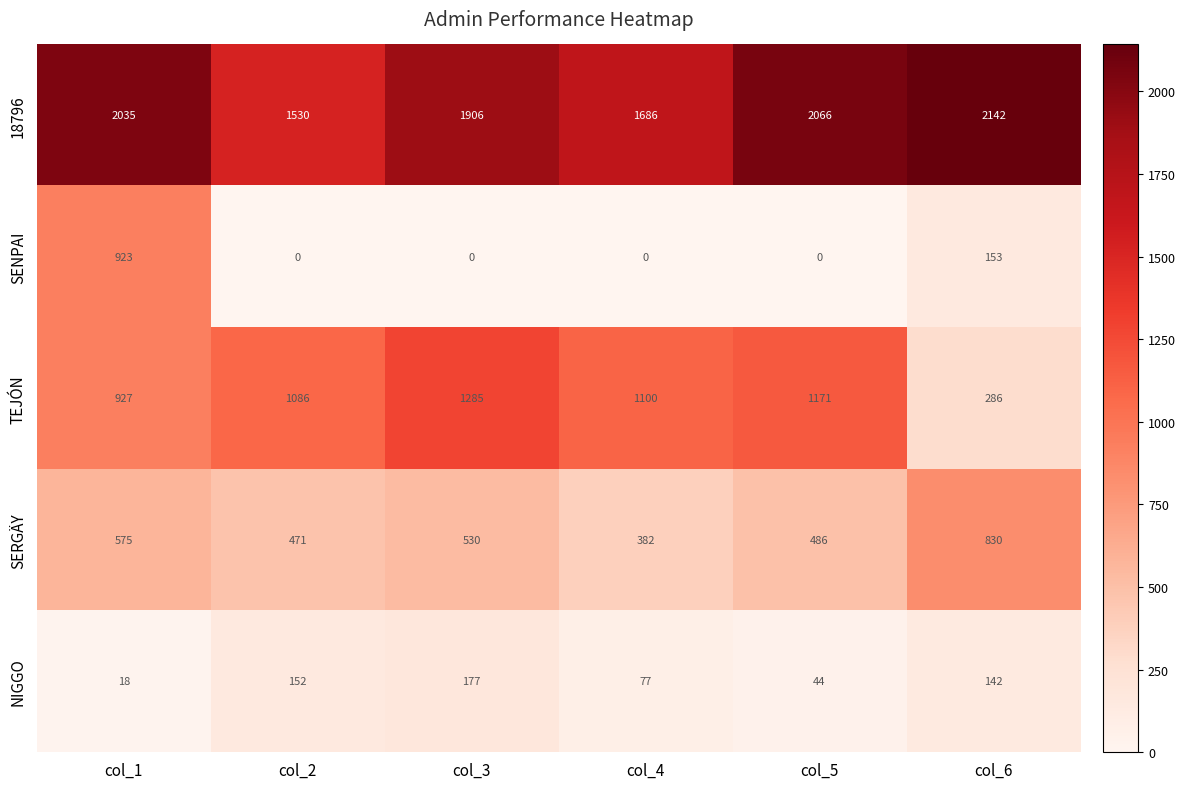

Which category has the highest value in the SERGÄY series?

col_6